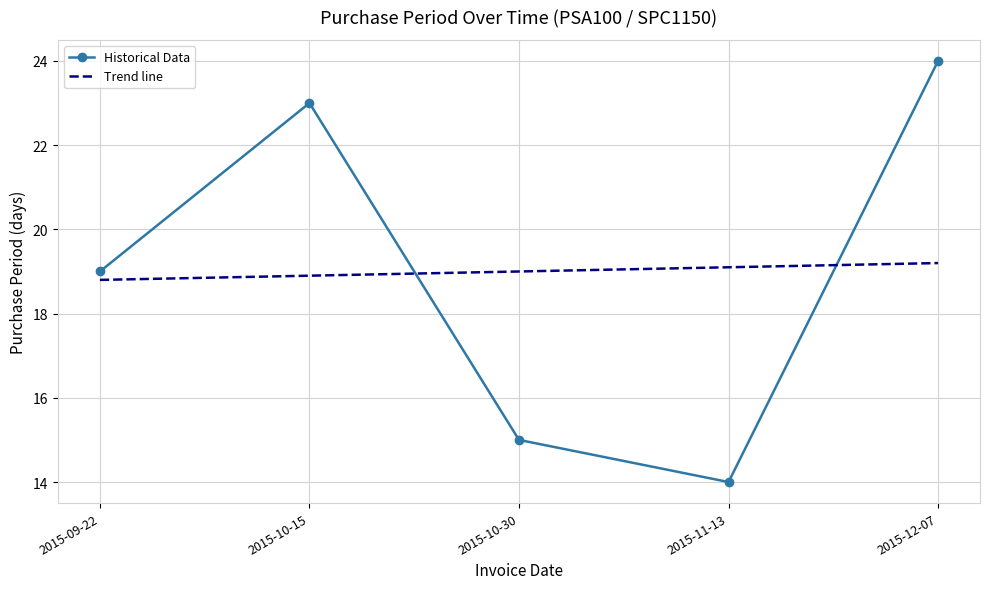

What is the difference between the maximum and minimum values?

10